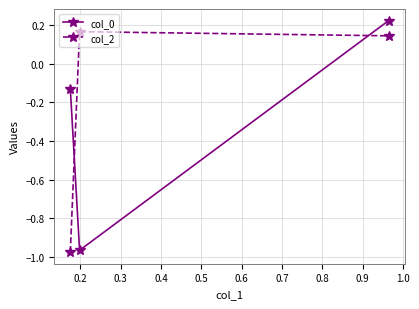

How many values in col_0 are below zero?

2